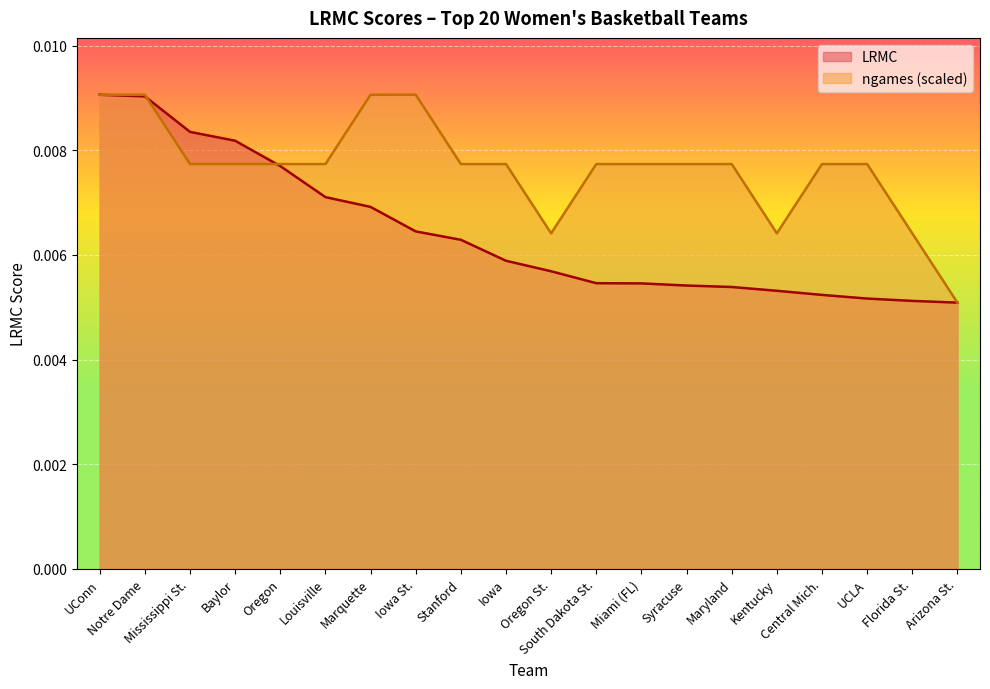

How many intersections are there between LRMC and ngames?

2